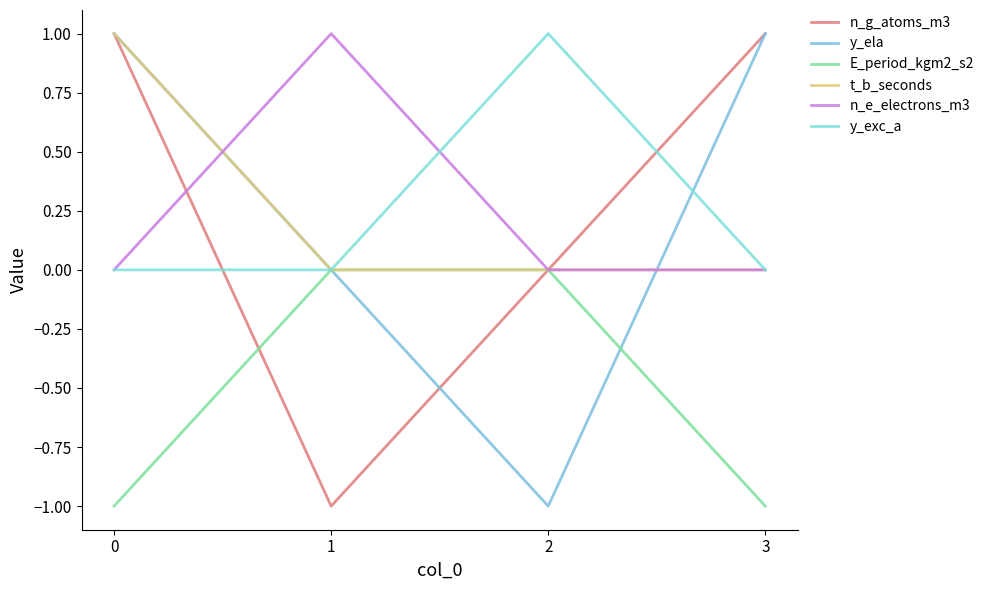

Does the chart display data point markers on the line(s)?

No